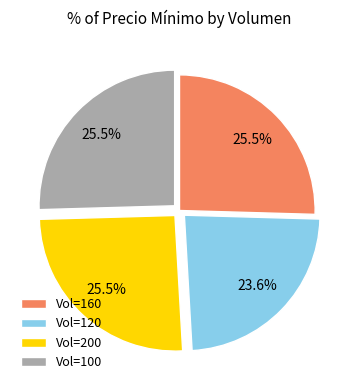

Is there a majority slice in this chart?

No